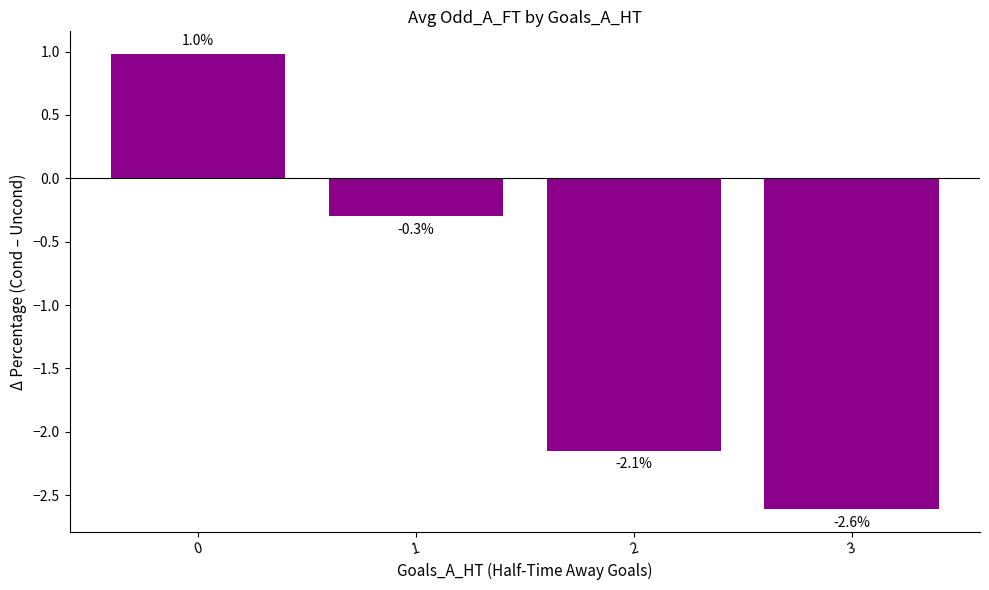

What is the difference between the values at 2 and 3?

0.5